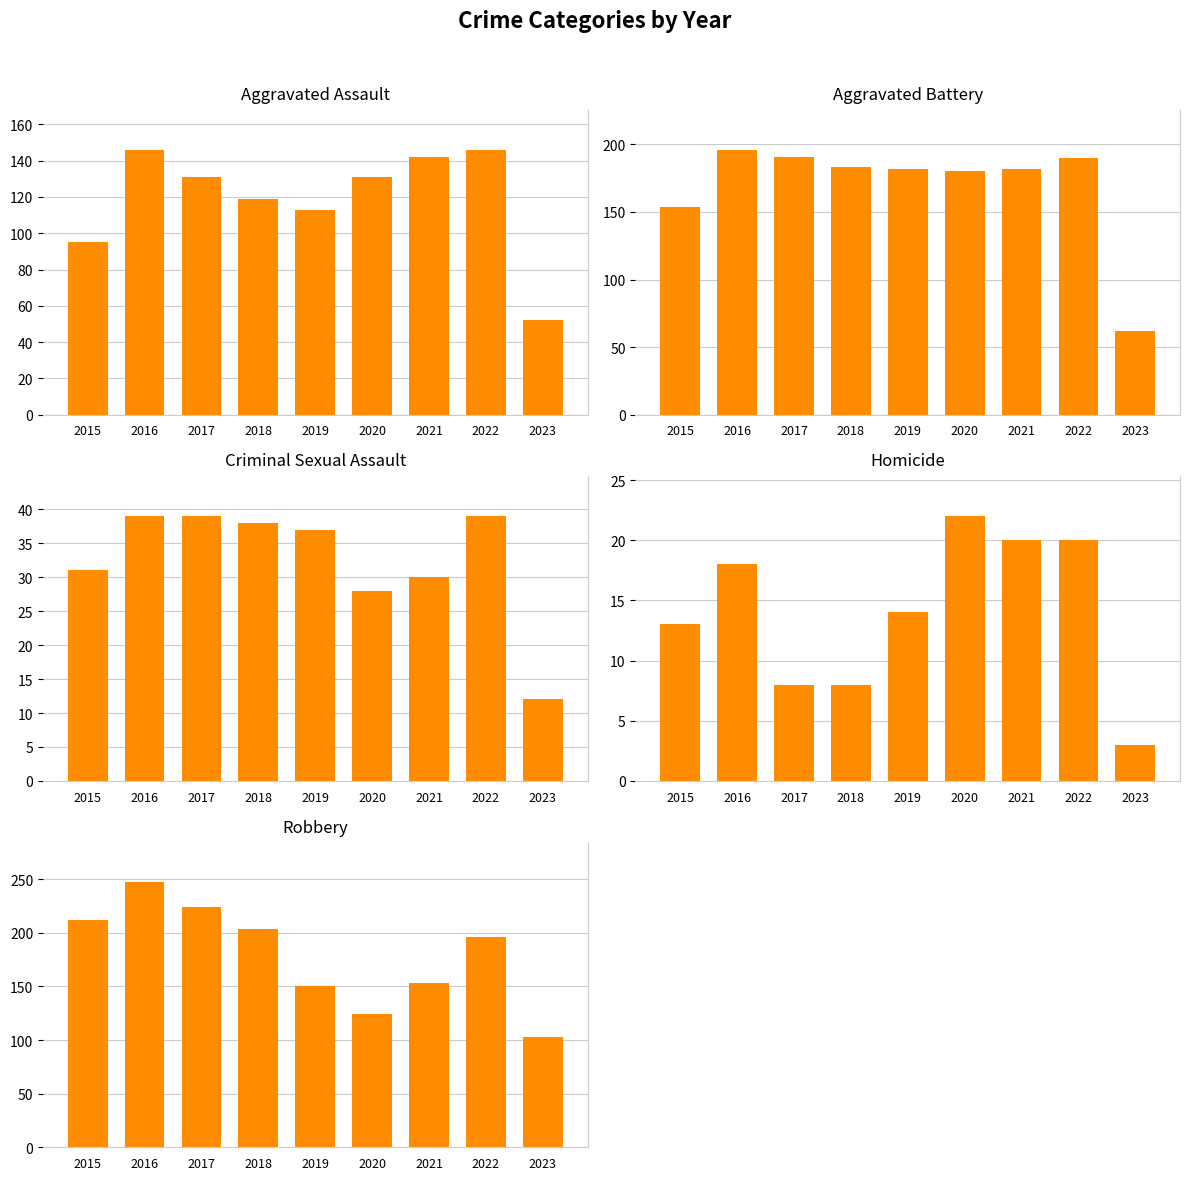

Reading left to right, transcribe all the data shown in this chart.

Aggravated Assault: 2015=95	2016=146	2017=131	2018=119	2019=113	2020=131	2021=142	2022=146	2023=52
Aggravated Battery: 2015=154	2016=196	2017=191	2018=183	2019=182	2020=180	2021=182	2022=190	2023=62
Criminal Sexual Assault: 2015=31	2016=39	2017=39	2018=38	2019=37	2020=28	2021=30	2022=39	2023=12
Homicide: 2015=13	2016=18	2017=8	2018=8	2019=14	2020=22	2021=20	2022=20	2023=3
Robbery: 2015=212	2016=247	2017=224	2018=204	2019=150	2020=124	2021=153	2022=196	2023=103